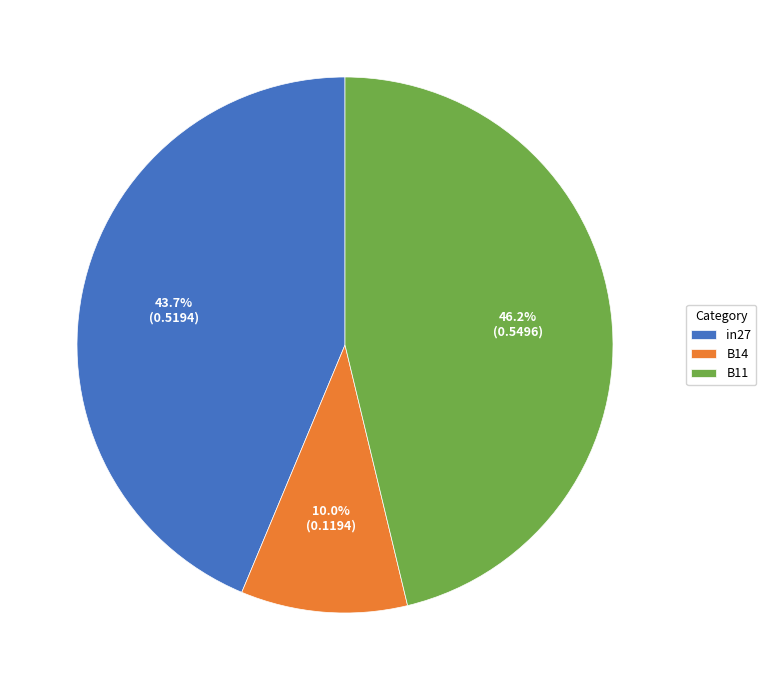

Do B14 and B11 together represent more than half of the pie?

Yes